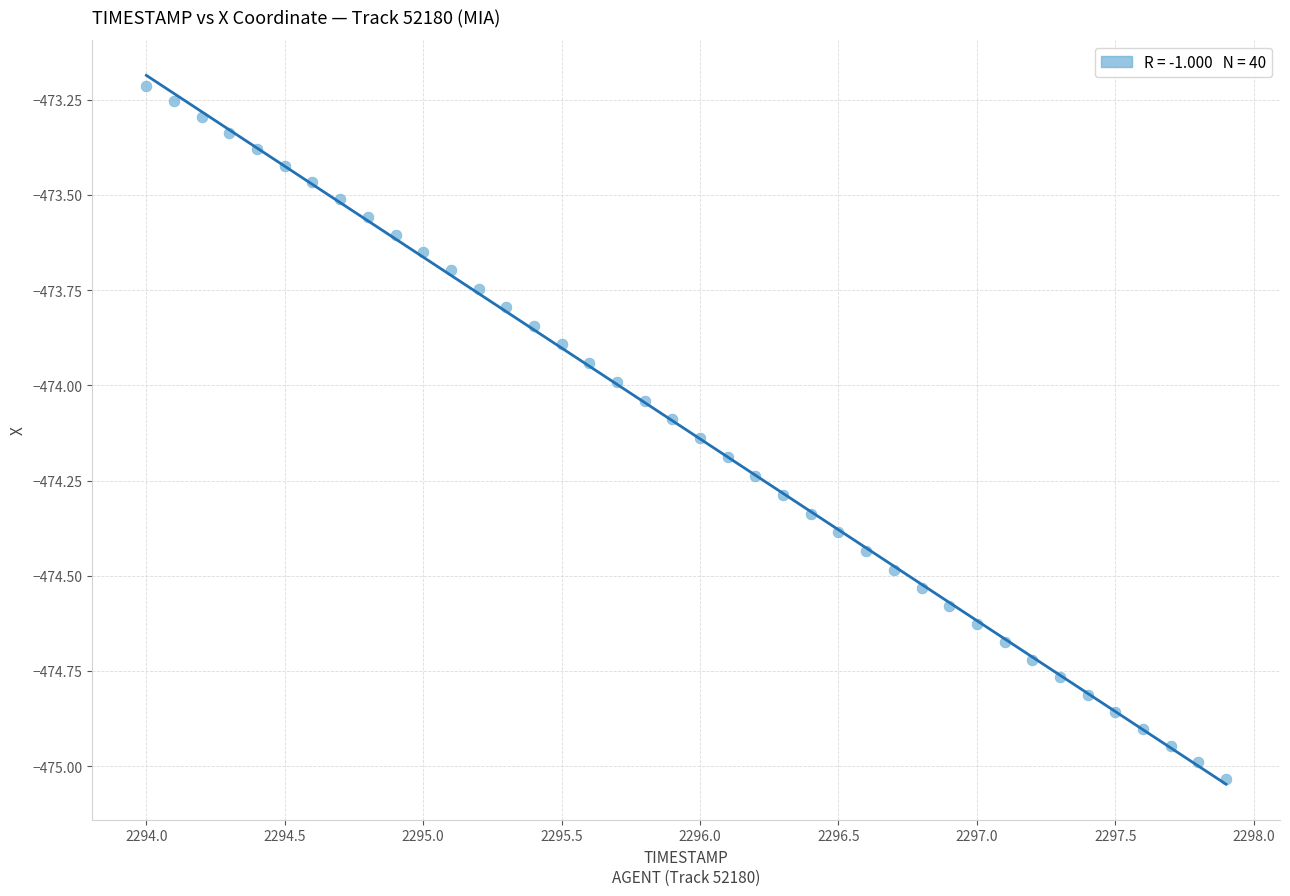

What is the range of Y values (max minus min)?

1.8